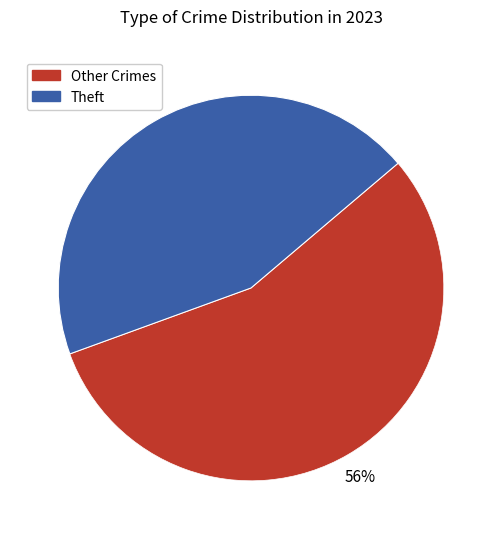

To the nearest percent, what is the average slice percentage?

50%